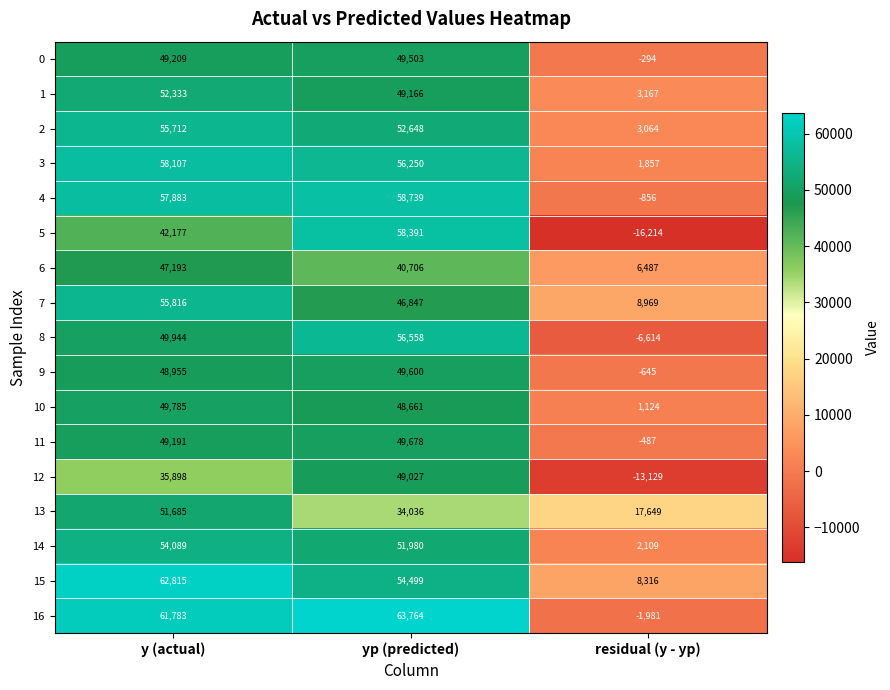

List the series in order of their peak value, lowest first.

6, 12, 0, 9, 11, 10, 13, 1, 14, 2, 7, 8, 3, 5, 4, 15, 16